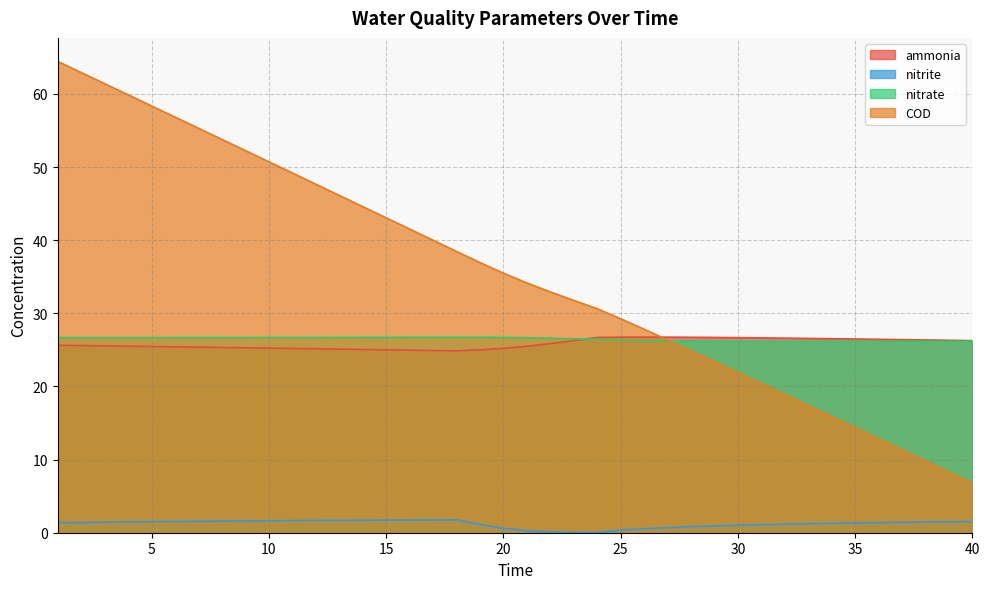

Which series has the widest spread of values?

COD